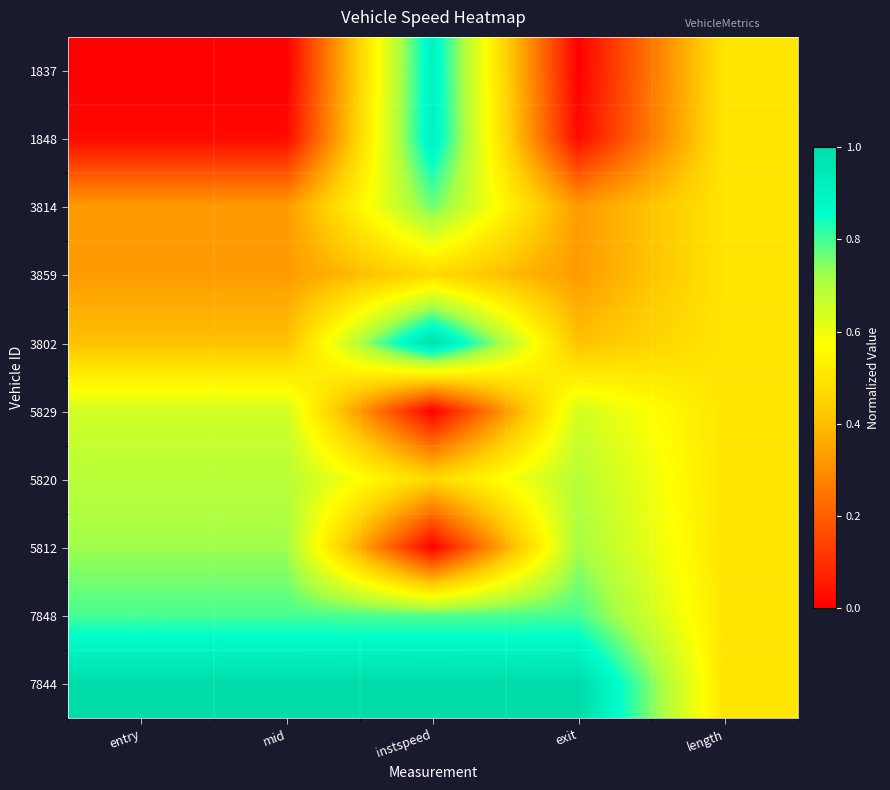

Reading left to right, extract all data points from this chart.

1837: entry=0.0	mid=0.0	instspeed=0.9	exit=0.0	length=0.5
1848: entry=0.0	mid=0.0	instspeed=0.9	exit=0.0	length=0.5
3814: entry=0.3	mid=0.3	instspeed=0.8	exit=0.3	length=0.5
3859: entry=0.3	mid=0.3	instspeed=0.5	exit=0.3	length=0.5
3802: entry=0.4	mid=0.4	instspeed=1.0	exit=0.4	length=0.5
5829: entry=0.6	mid=0.6	instspeed=0.0	exit=0.6	length=0.5
5820: entry=0.7	mid=0.7	instspeed=0.5	exit=0.7	length=0.5
5812: entry=0.7	mid=0.7	instspeed=0.0	exit=0.7	length=0.5
7848: entry=0.8	mid=0.8	instspeed=0.8	exit=0.8	length=0.5
7844: entry=1.0	mid=1.0	instspeed=1.0	exit=1.0	length=0.5